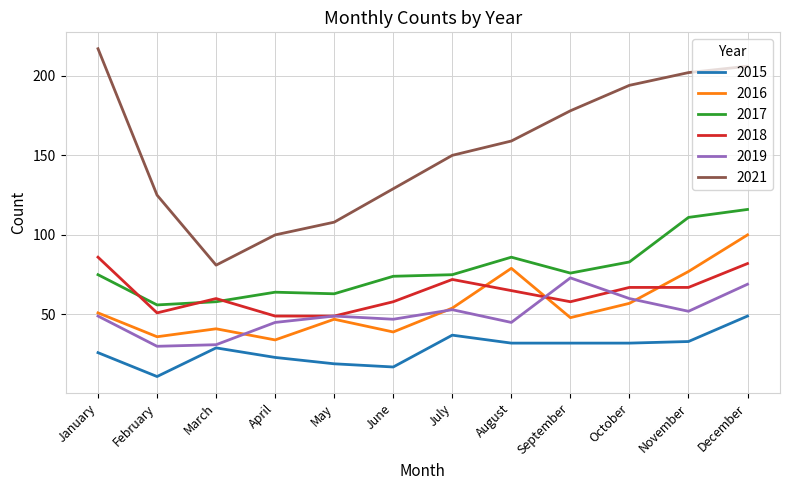

What is the total value across all series at April?

315